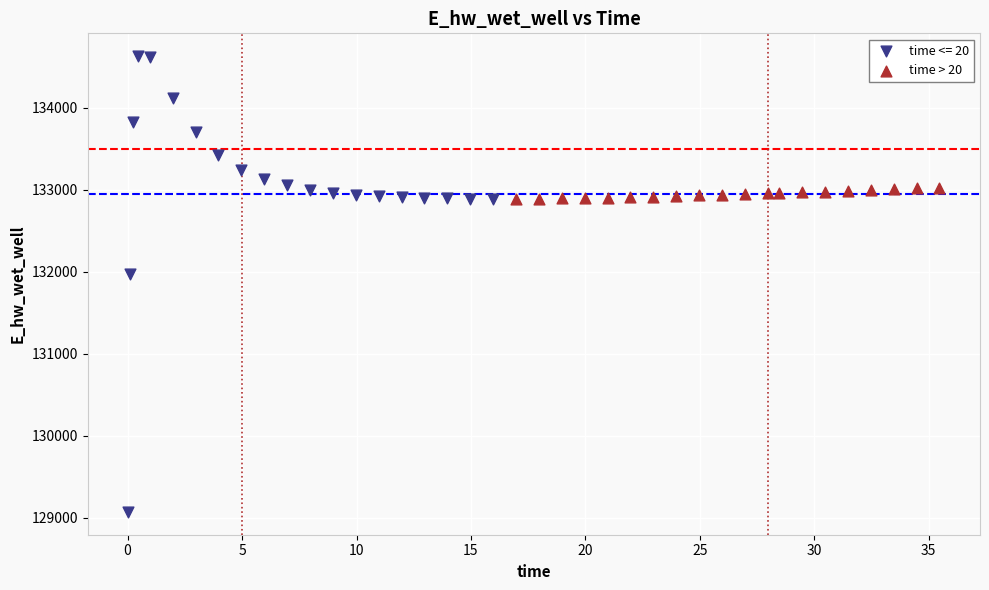

Which series contains the lowest Y value?

time <= 20